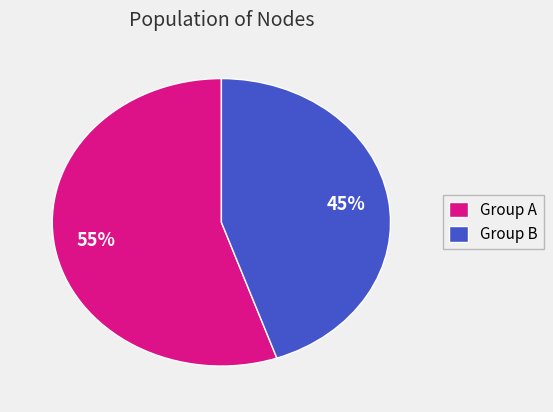

Is the sum of Group B and Group A greater than half?

Yes